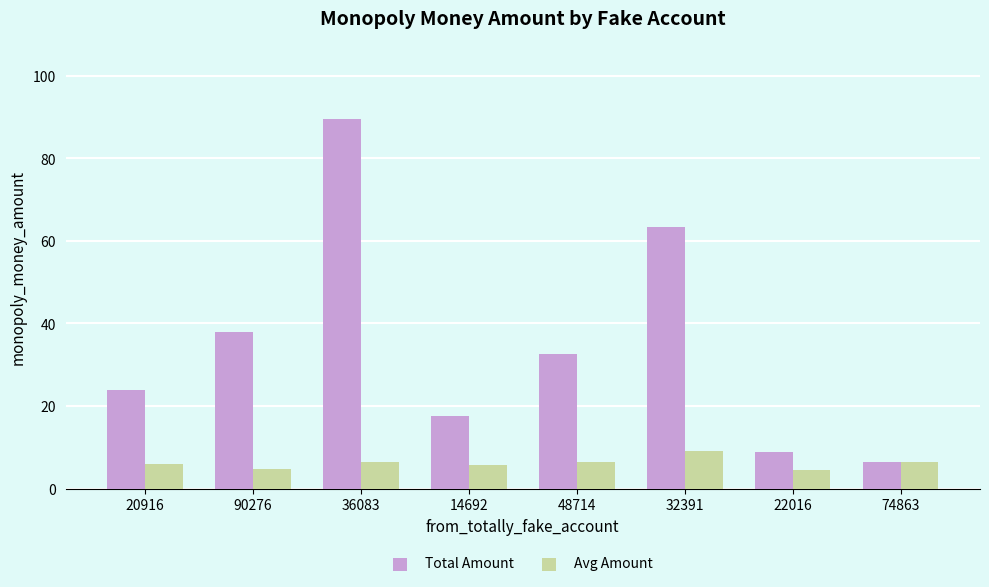

Where is Total Amount nearest to the value 48?

90276